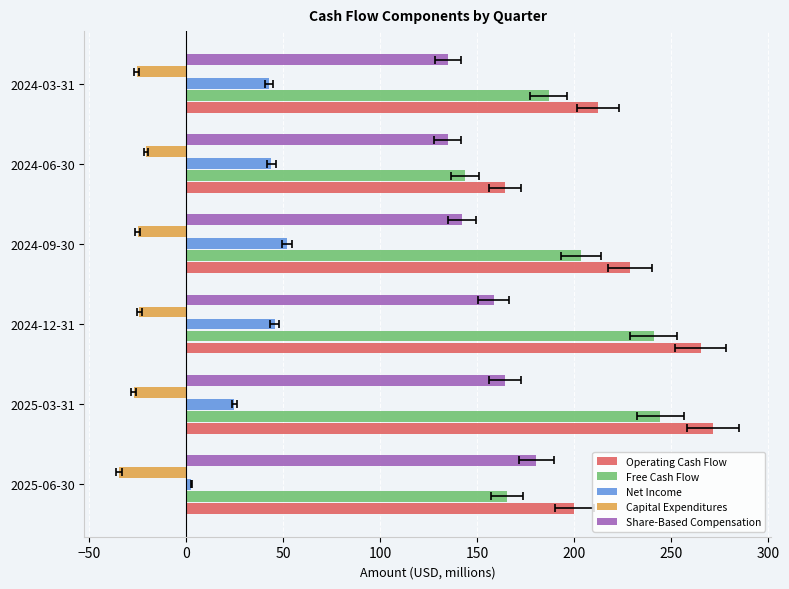

The Share-Based Compensation series shows 134.7 at 2024-06-30. True or false?

True